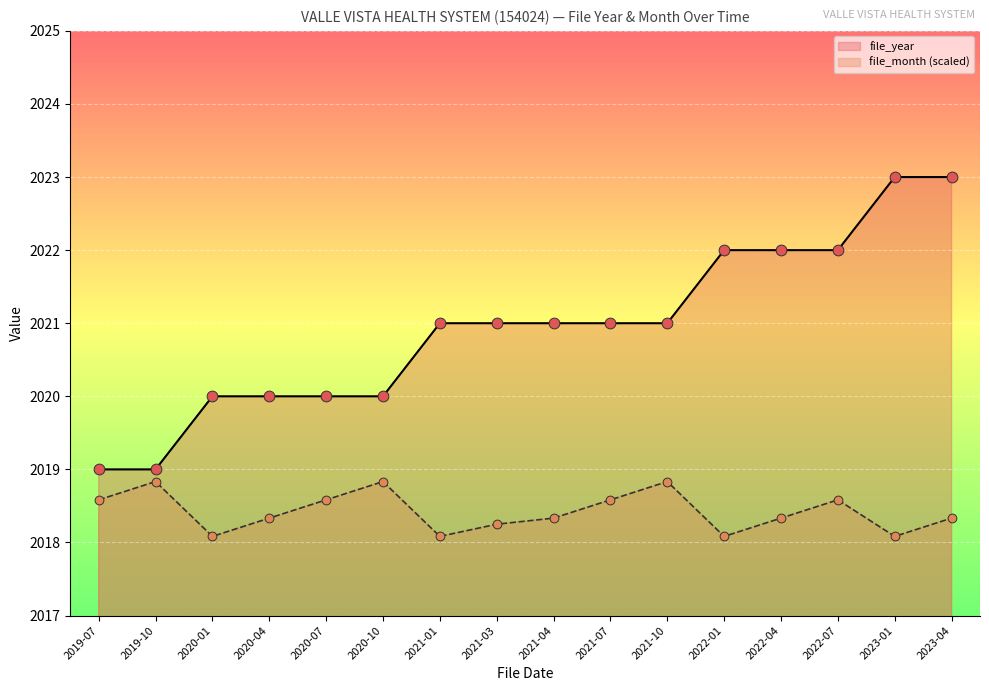

Which series contains the highest Y value?

file_year